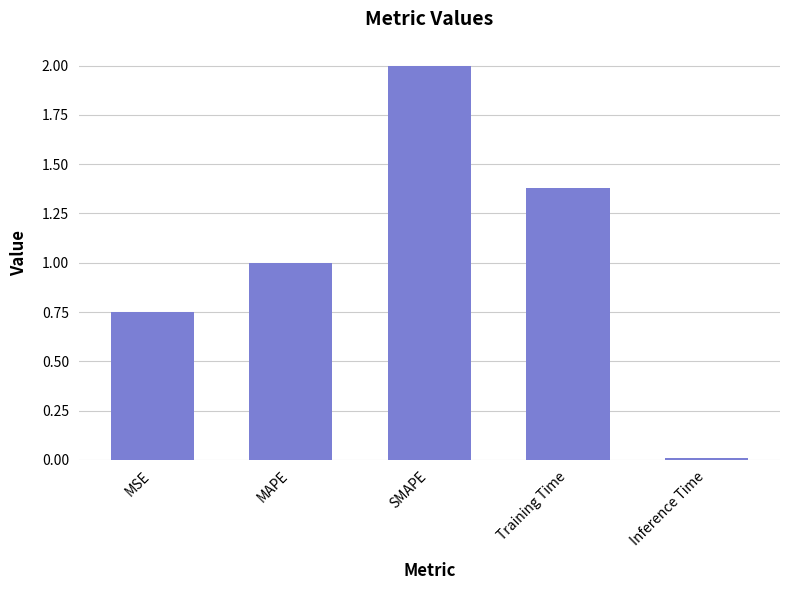

Which label corresponds to the smallest value in the chart?

Inference Time